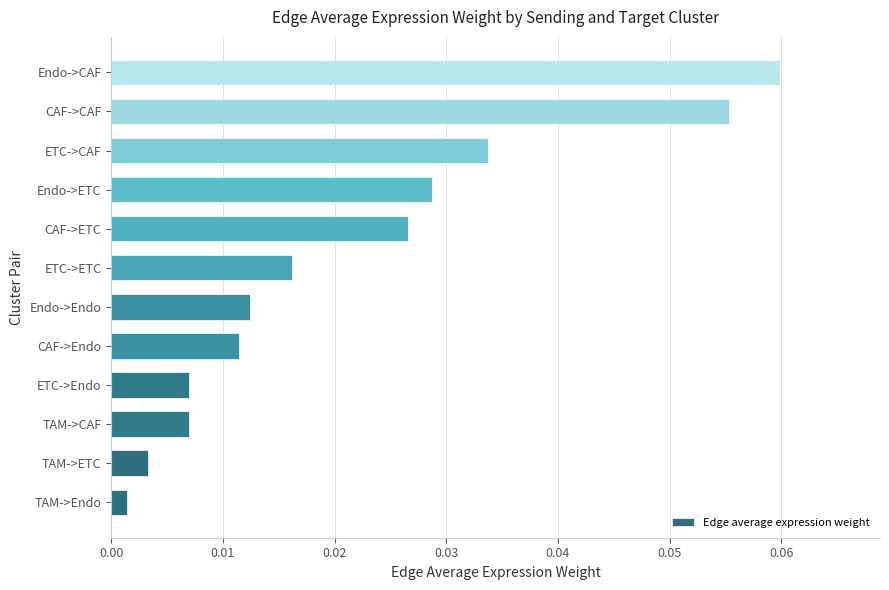

Does the chart contain any negative values?

No